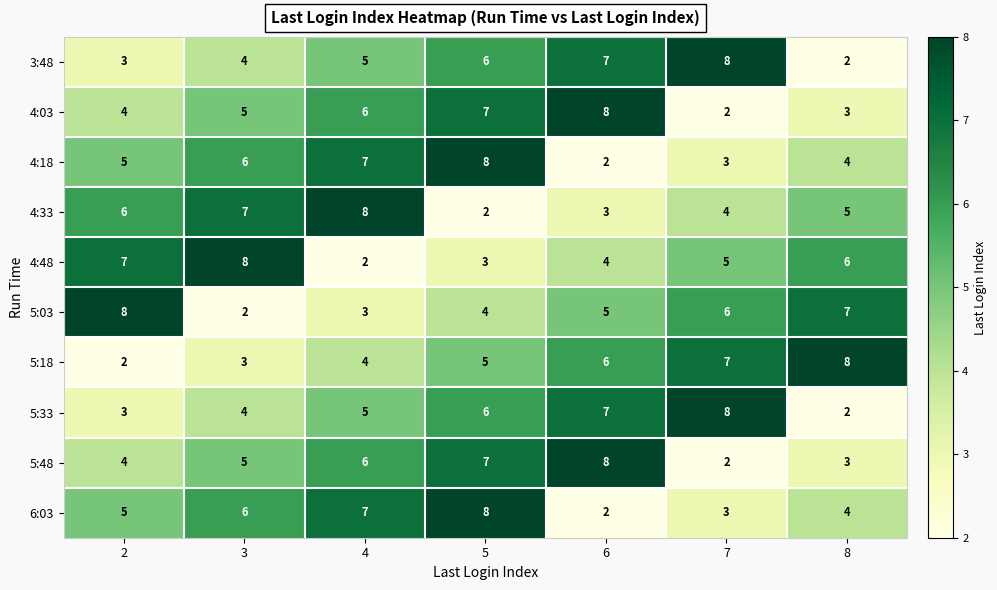

At which label is 4:48 closest to 5?

7